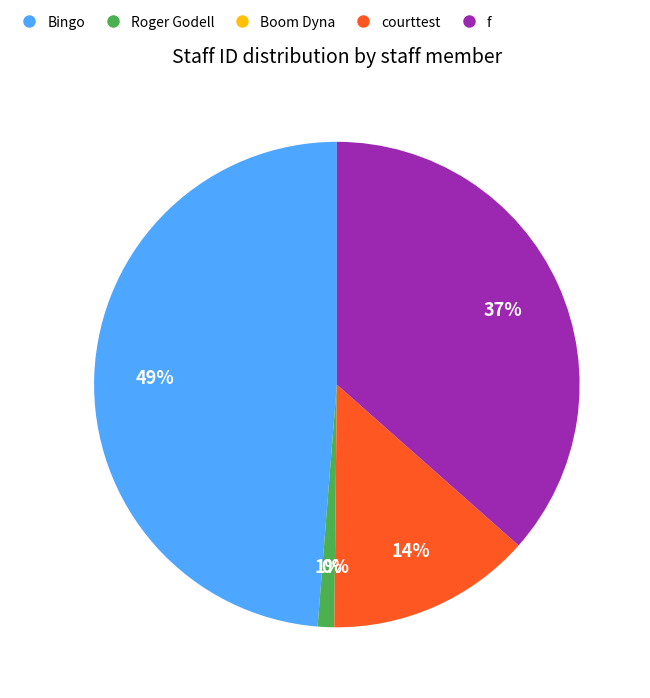

To the nearest percent, what is the combined percentage of Bingo and Roger Godell?

50%